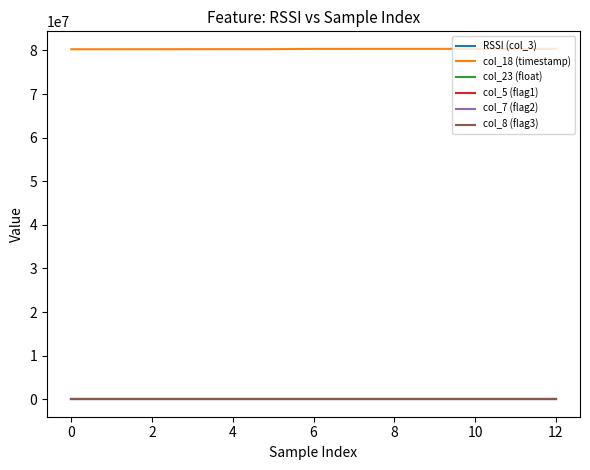

Is this an area chart (filled region under the line)?

No